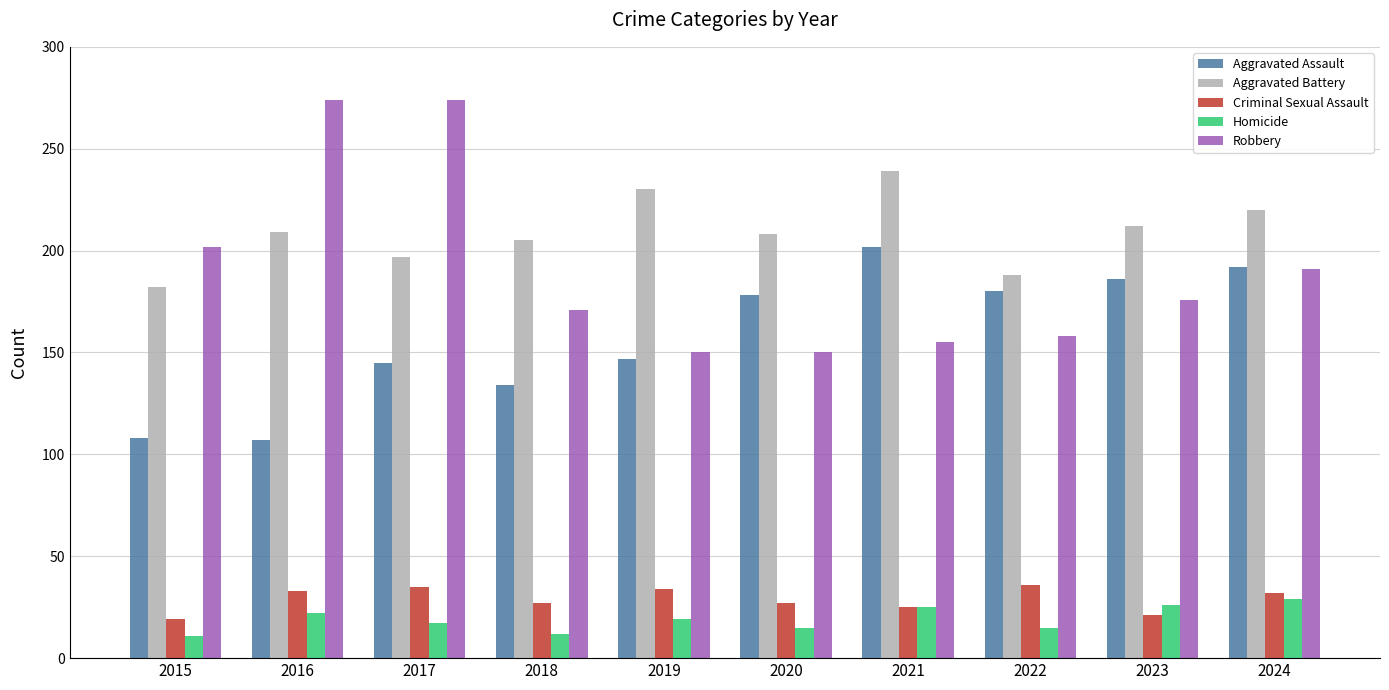

Which series has the largest total across all categories?

Aggravated Battery